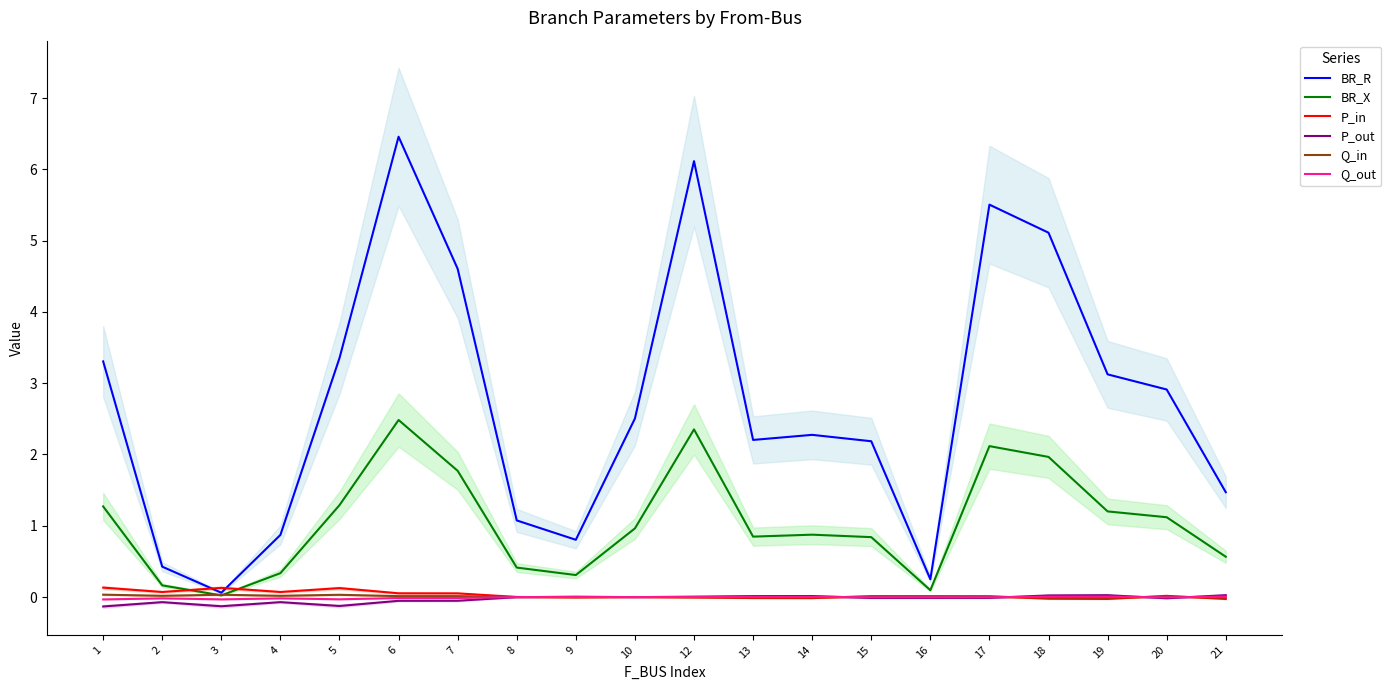

What is the lowest value of the BR_R series?

0.1